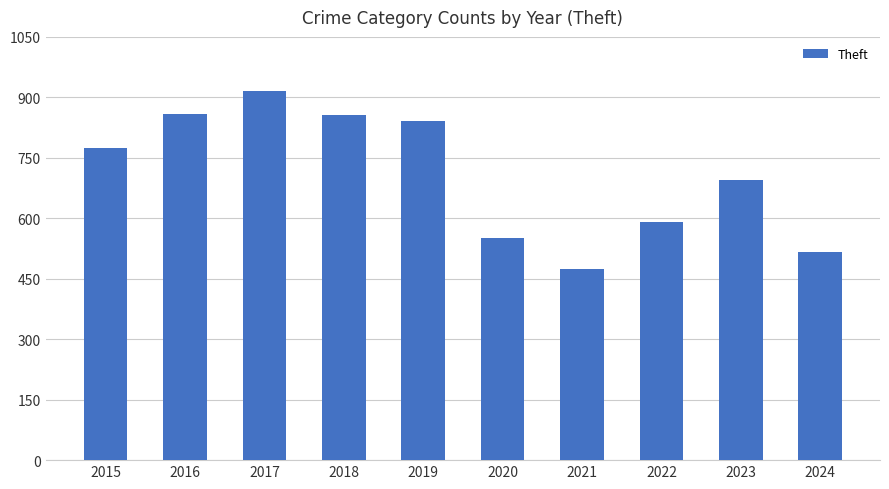

What is the minimum value shown in the chart?

474